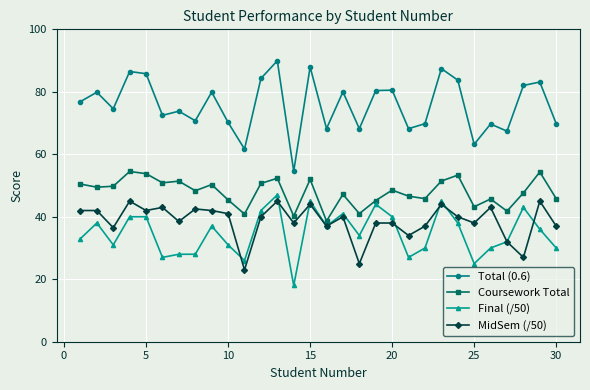

What is the difference between the maximum and second lowest values in the Coursework Total series?

14.3